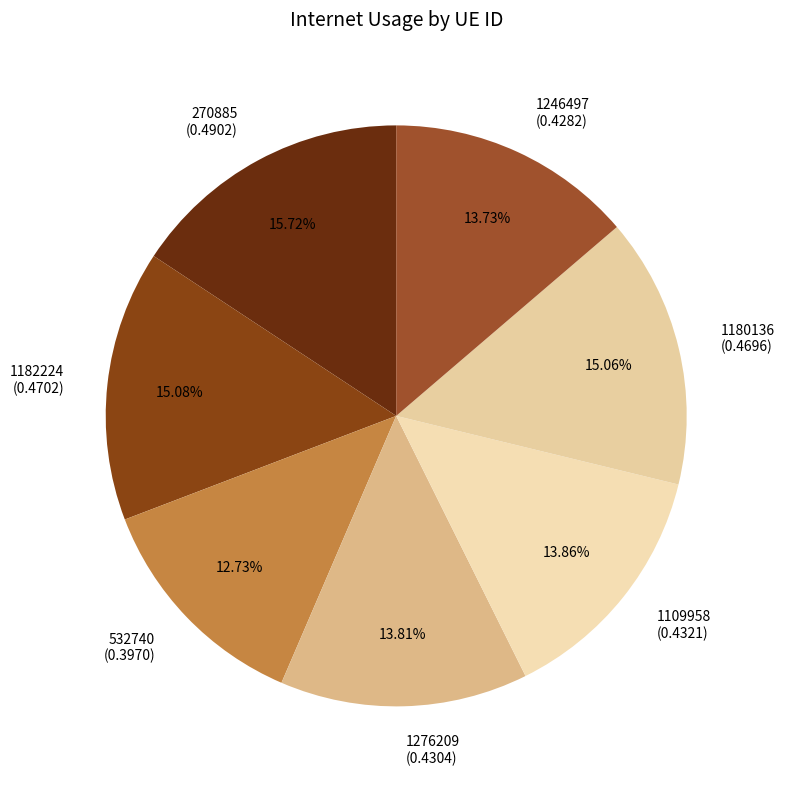

Is 1109958 the majority of the pie?

No